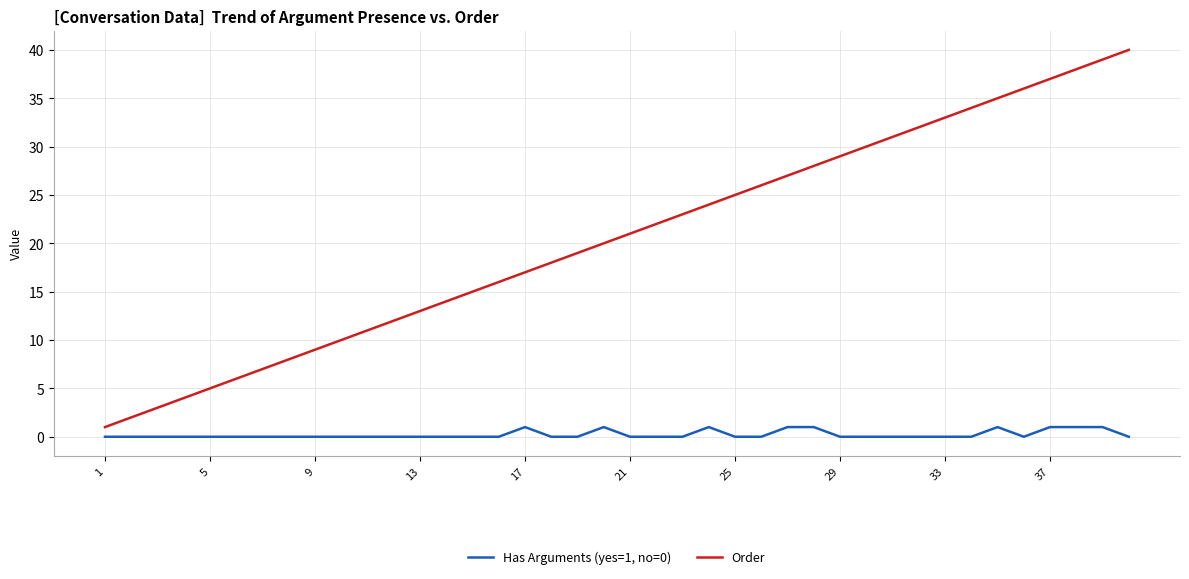

What is the maximum value for Order?

40